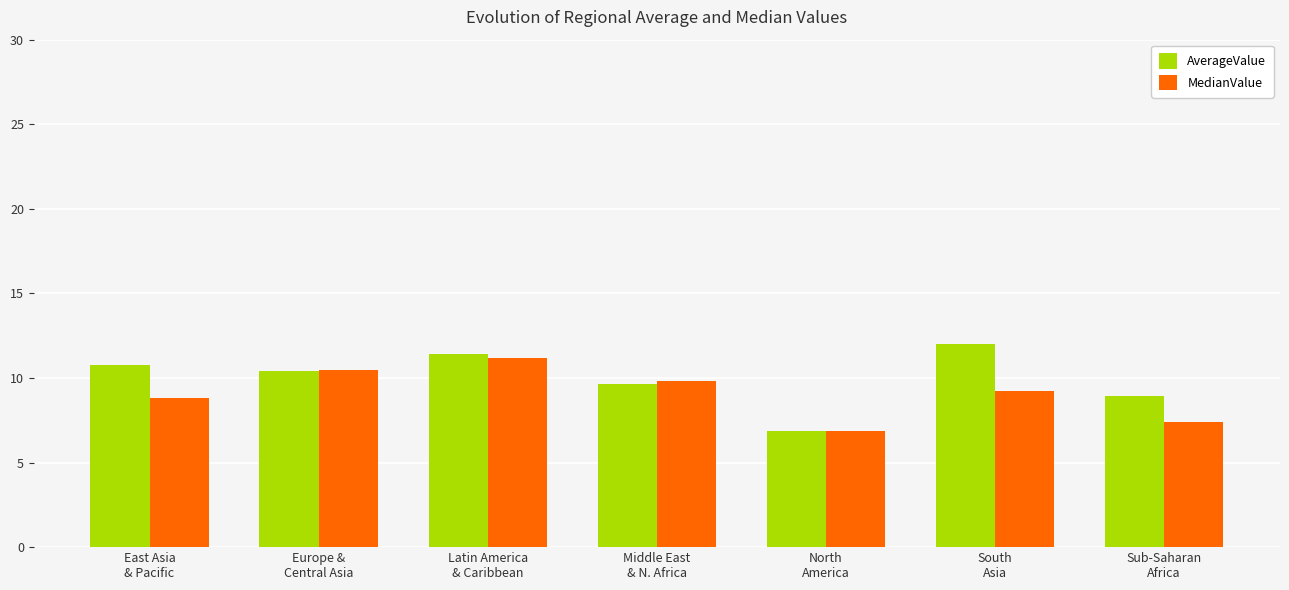

What is the label of the 1st bar from the right?

Sub-Saharan
Africa